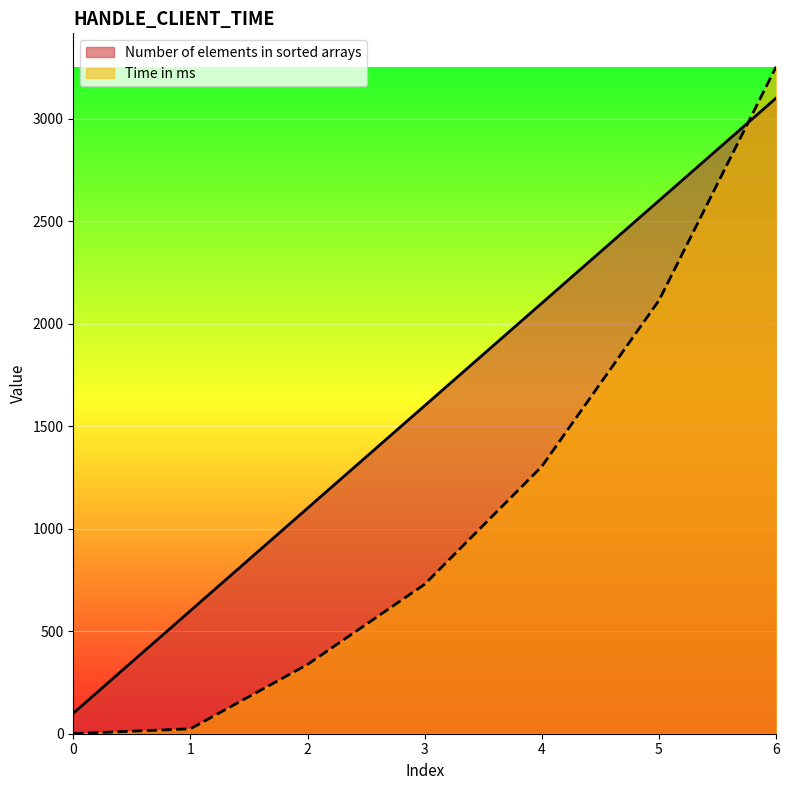

Where do Number of elements in sorted arrays and Time in ms first cross each other?

5 and 6